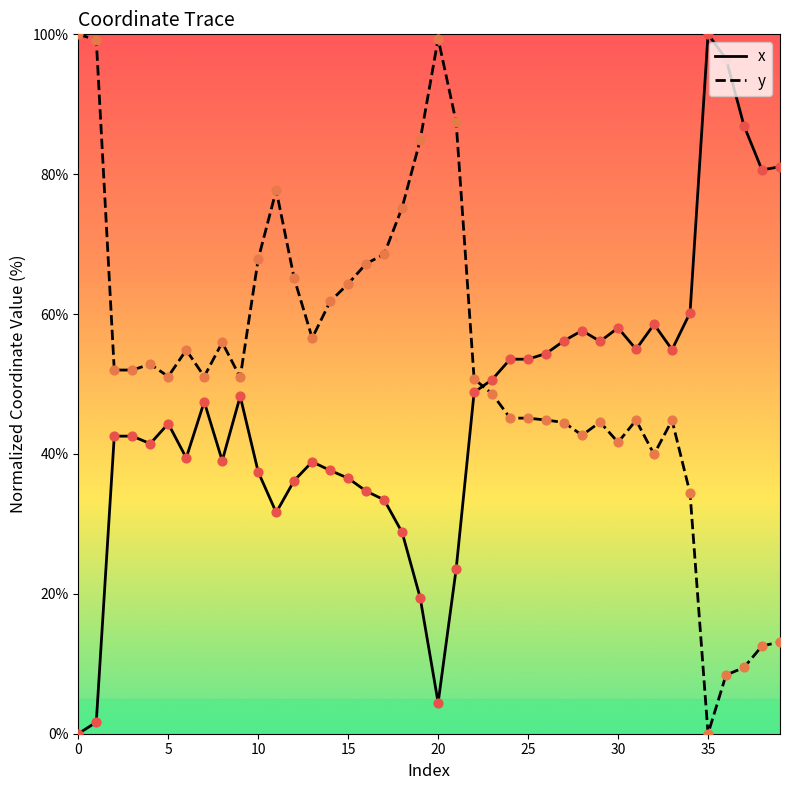

What is the difference between the maximum and minimum values in the x series?

100.0